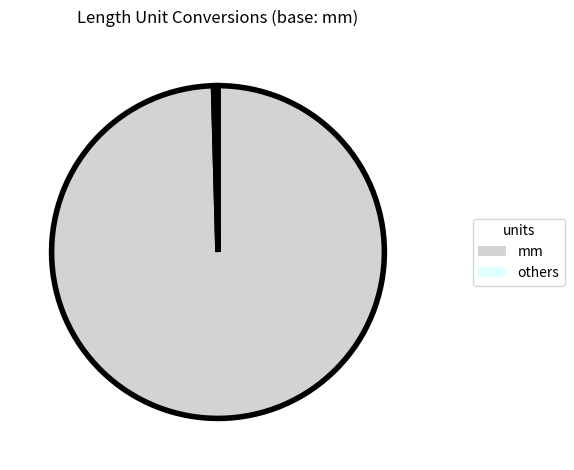

Combined, do mm and others account for over 50%?

Yes